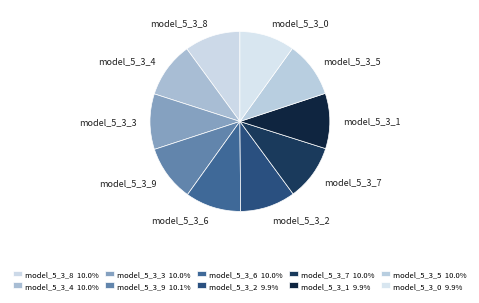

Count the number of slices in the pie.

10